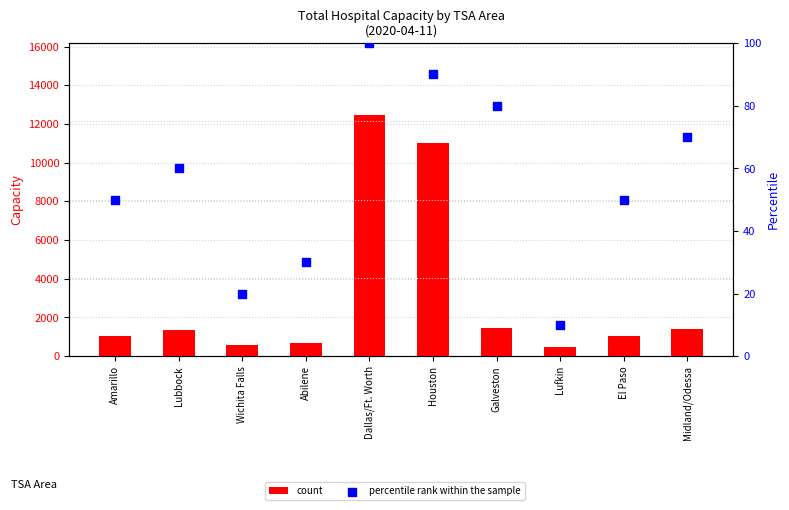

Which series reaches the minimum Y coordinate?

percentile rank within the sample